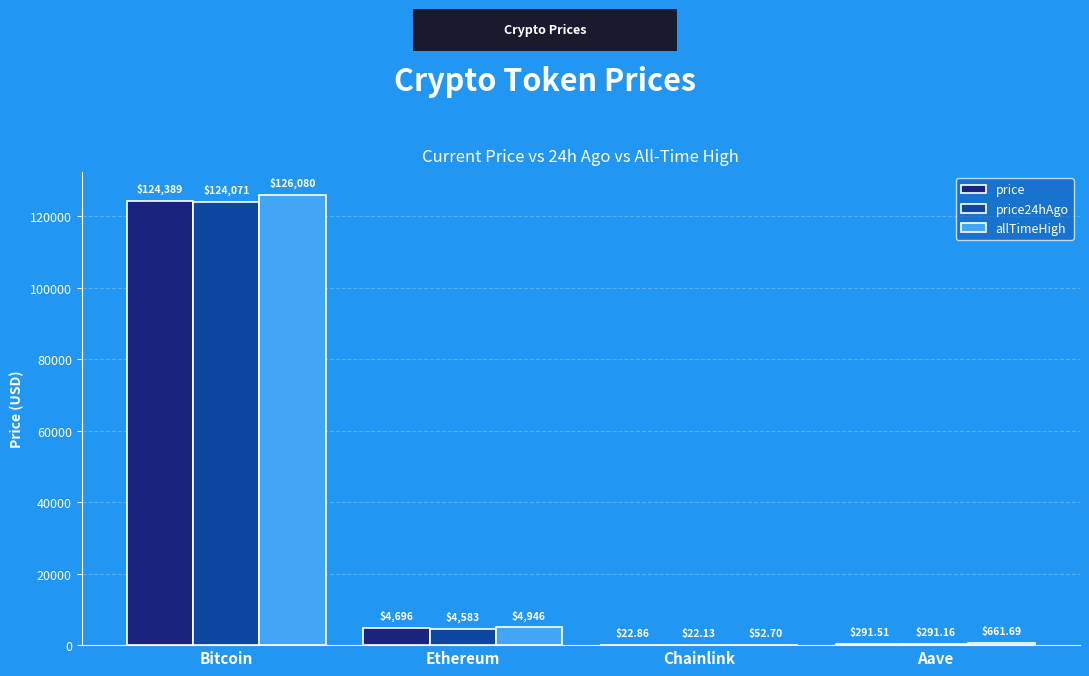

Which series has the largest total across all categories?

allTimeHigh